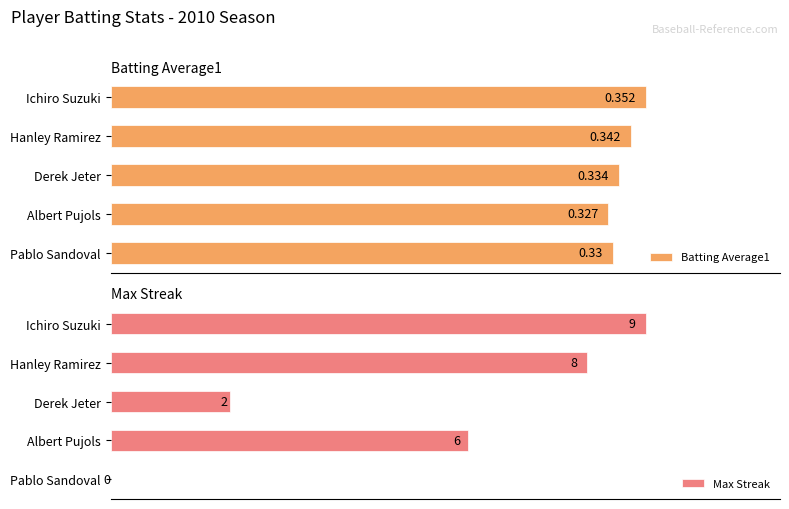

Does the chart contain any negative values?

No